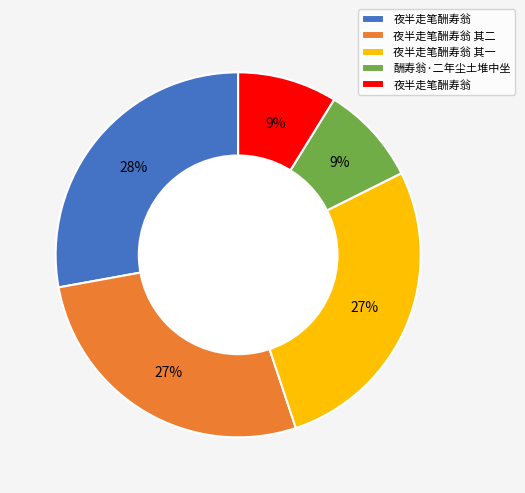

To the nearest percent, what is the difference between the largest and smallest slice percentages?

19%